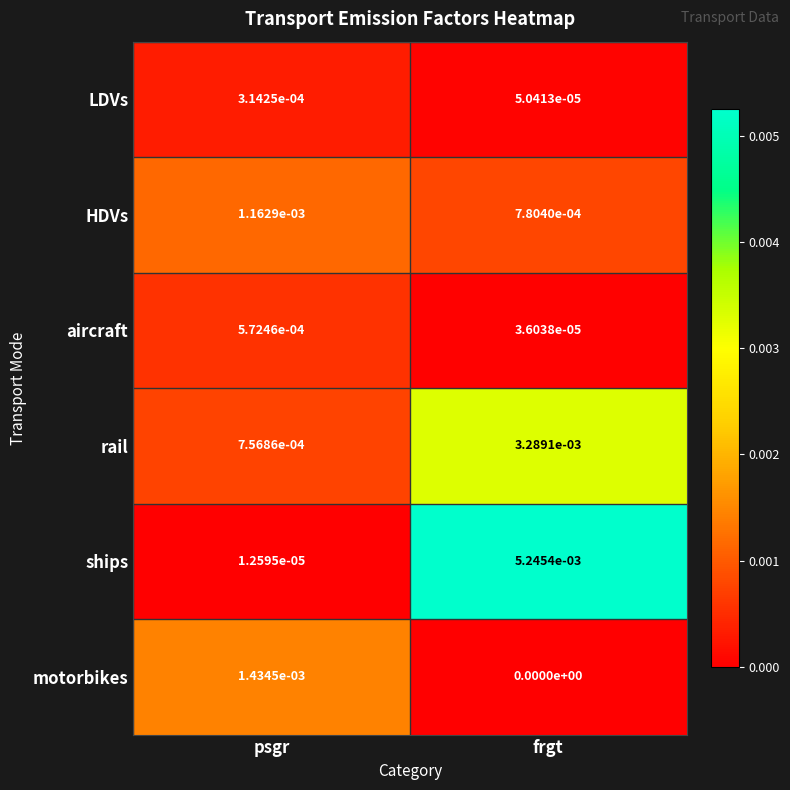

At which category is the sum across all series the highest?

frgt